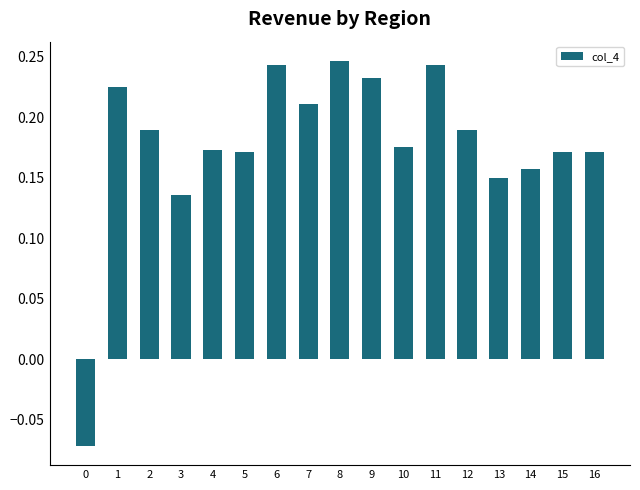

Between 5 and 11, which is larger?

11